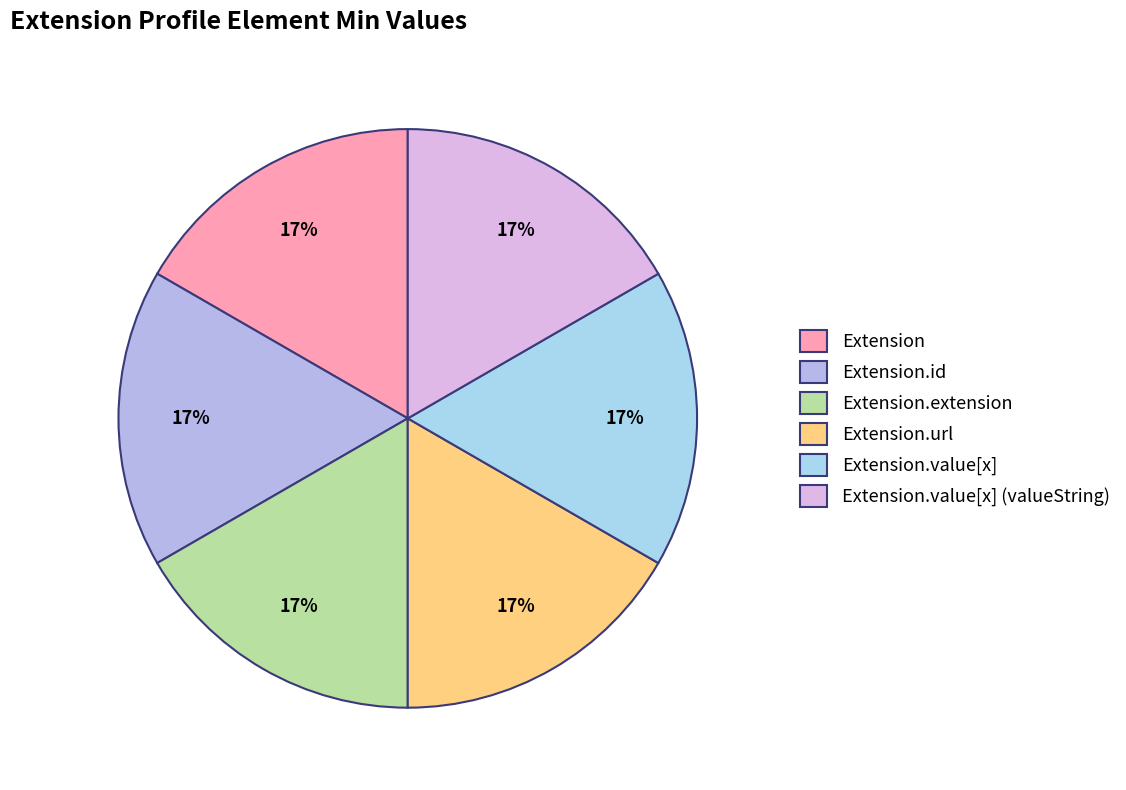

What is the smallest slice in the pie chart?

Extension